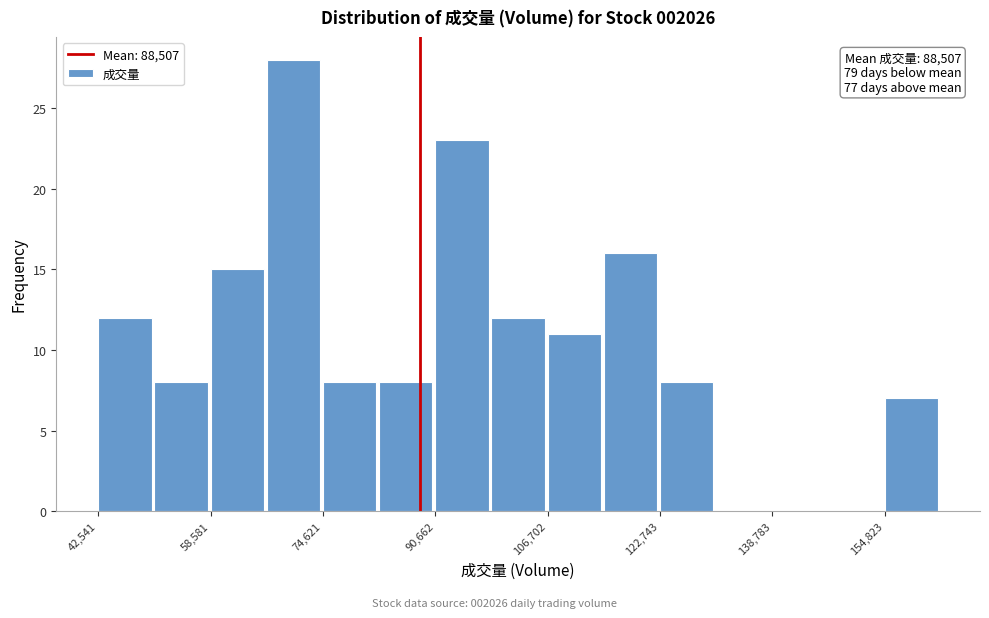

Over which range of the x-axis is the bar tallest?

66000 to 74000